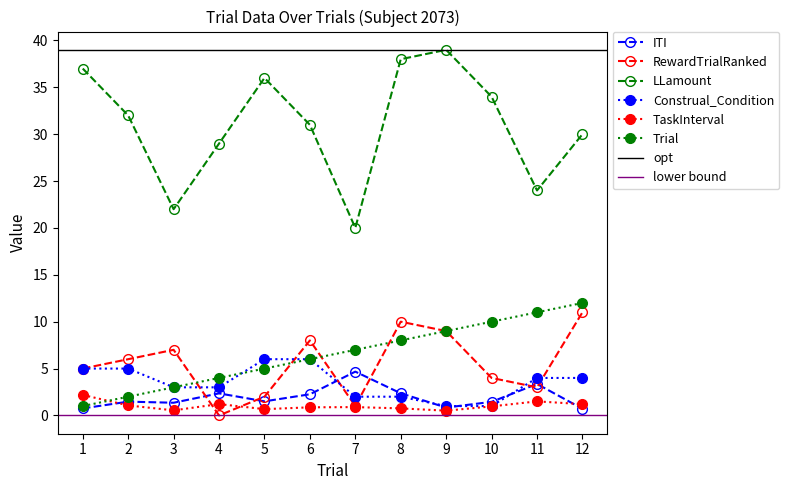

Which series ends up on top after the final intersection of RewardTrialRanked and ITI?

RewardTrialRanked